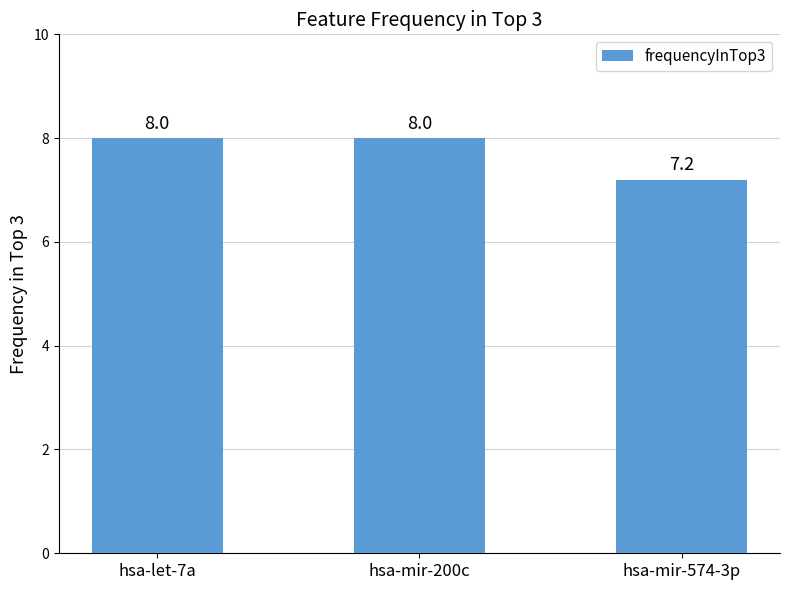

Reading left to right, what are all the values shown in this chart?

8.0	8.0	7.2